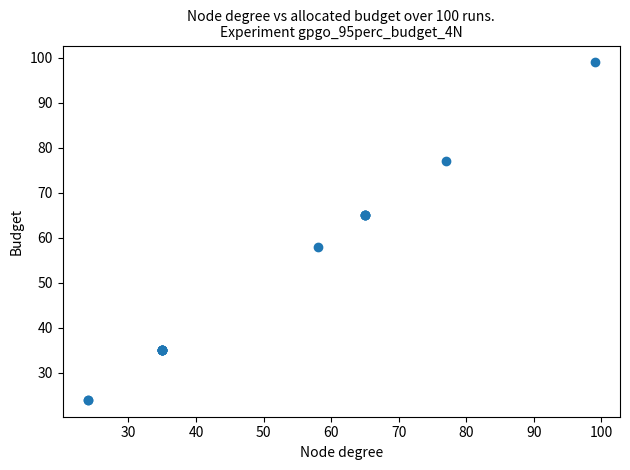

What Y value in the scatter plot is closest to 61?

58